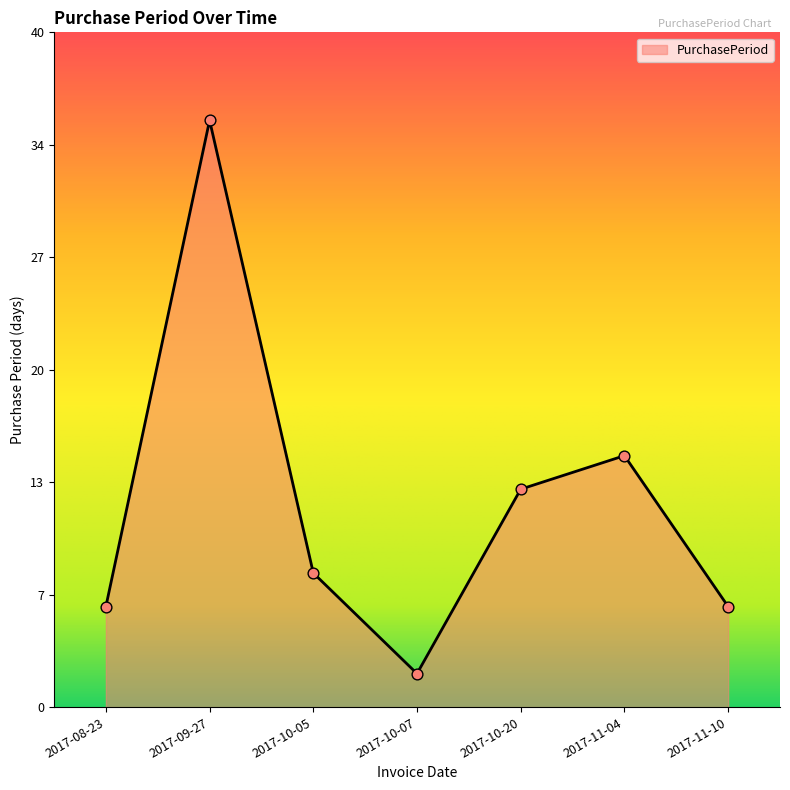

What is the change in value from 2017-08-23 to 2017-10-20?

+7